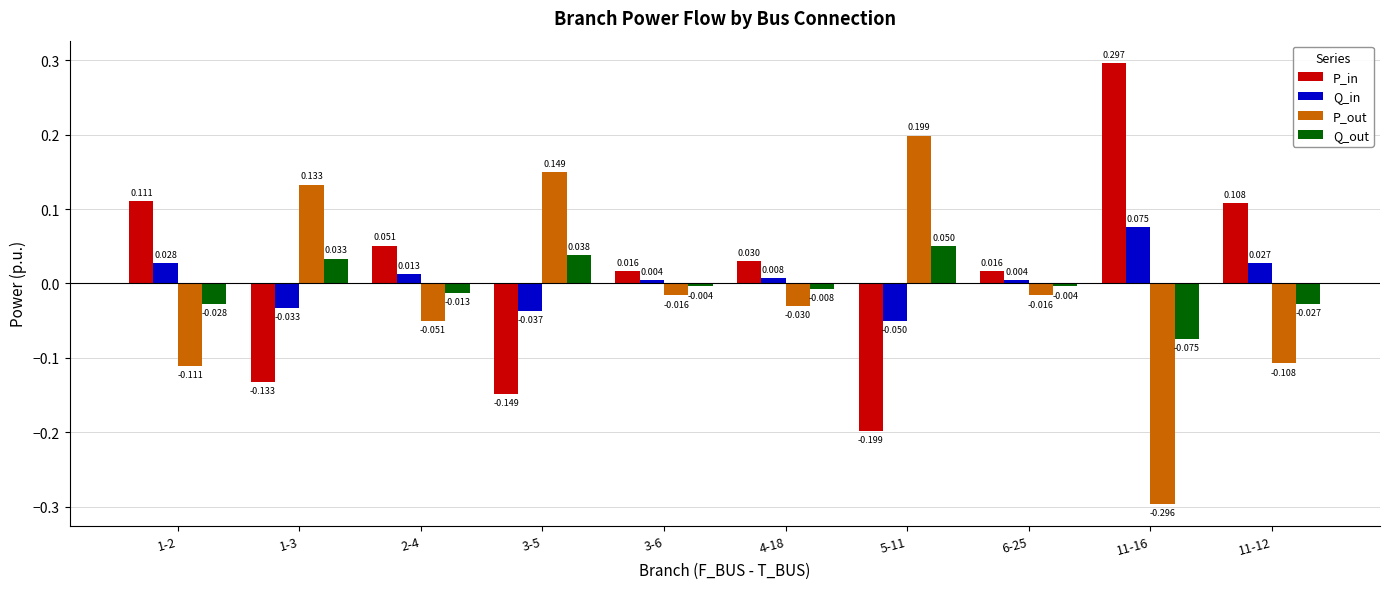

The Q_out series shows 0.0 at 5-11. True or false?

False